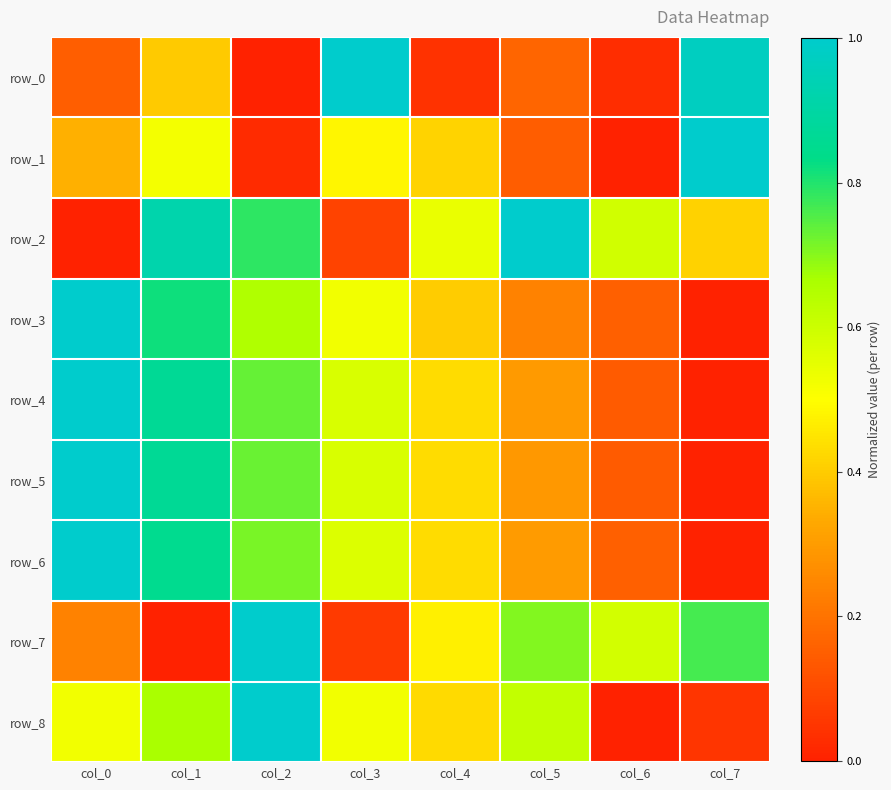

What is the approximate value of row_2 at col_3?

0.1